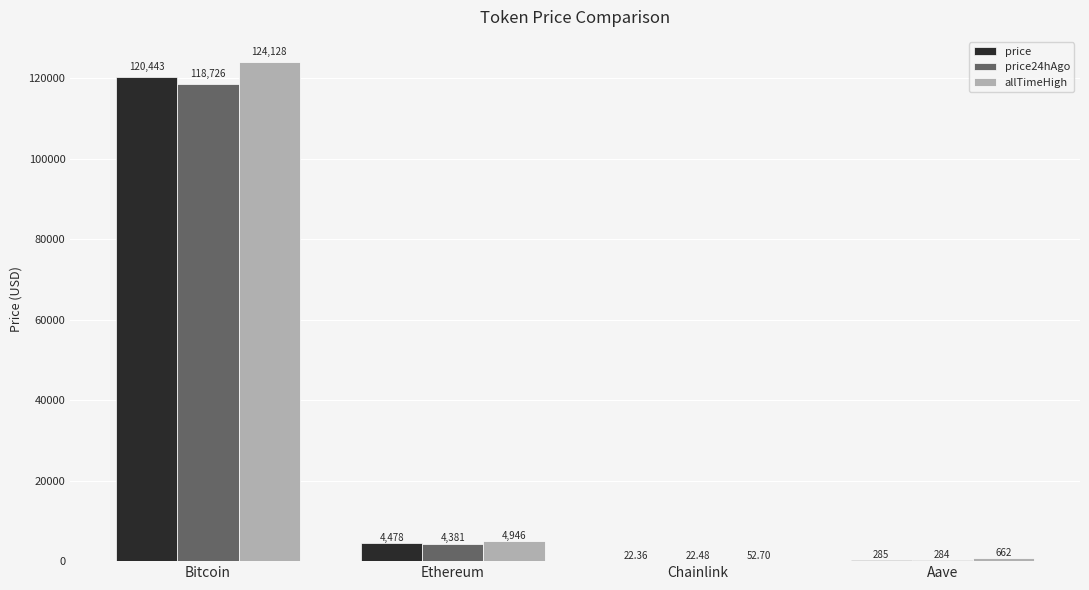

Which category has the highest value in the allTimeHigh series?

Bitcoin